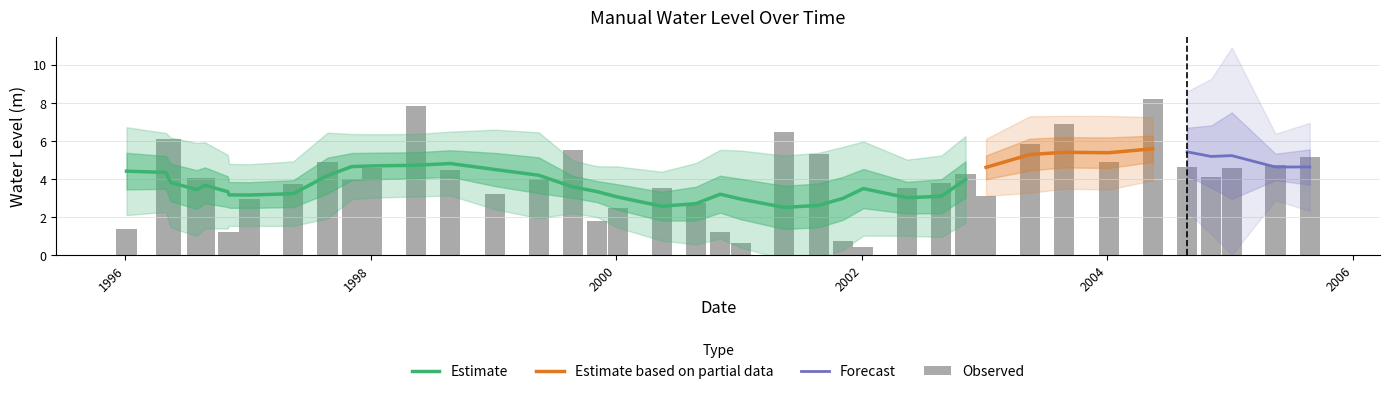

True or false: the data shows 8.8 at 1999-08-25.

False